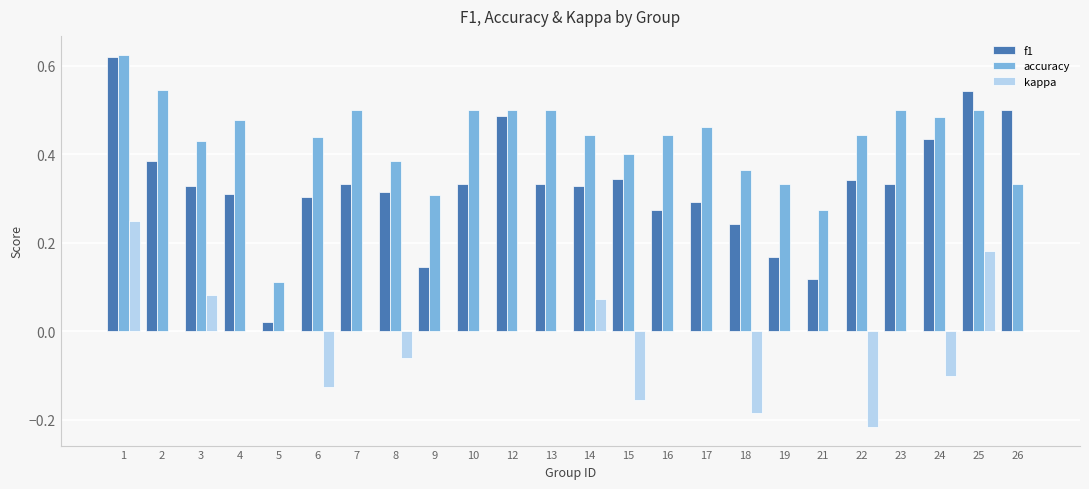

How many distinct data groups are displayed?

3